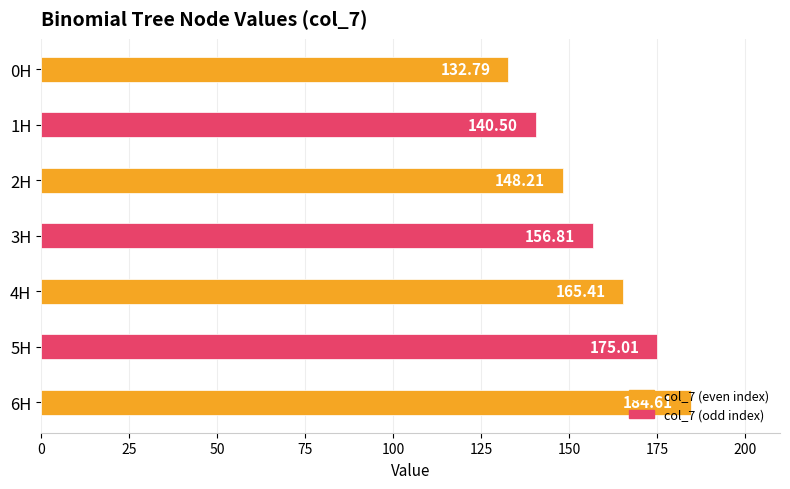

What is the change in value from 6H to 2H?

-36.4